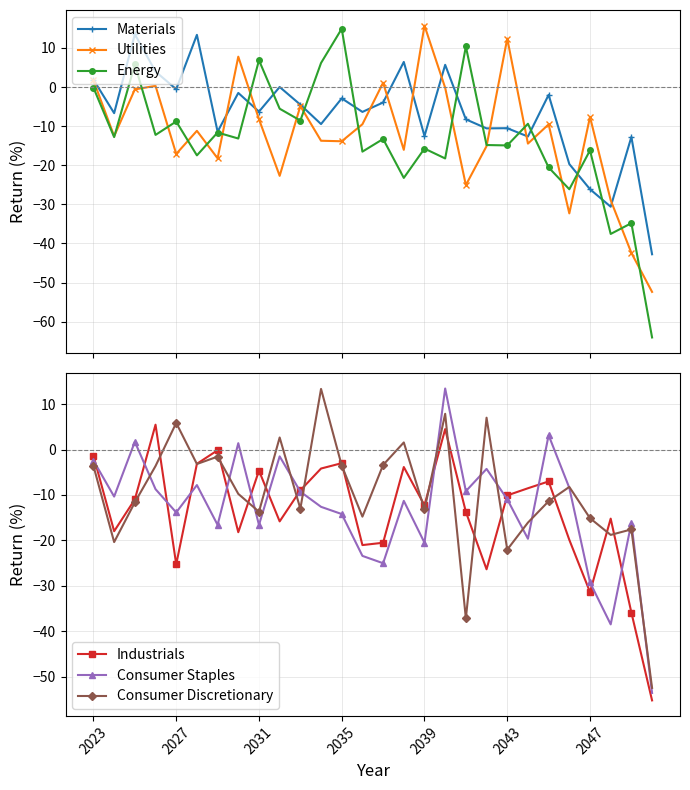

What are all the series names shown in the legend?

Materials, Utilities, Energy, Industrials, Consumer Staples, Consumer Discretionary